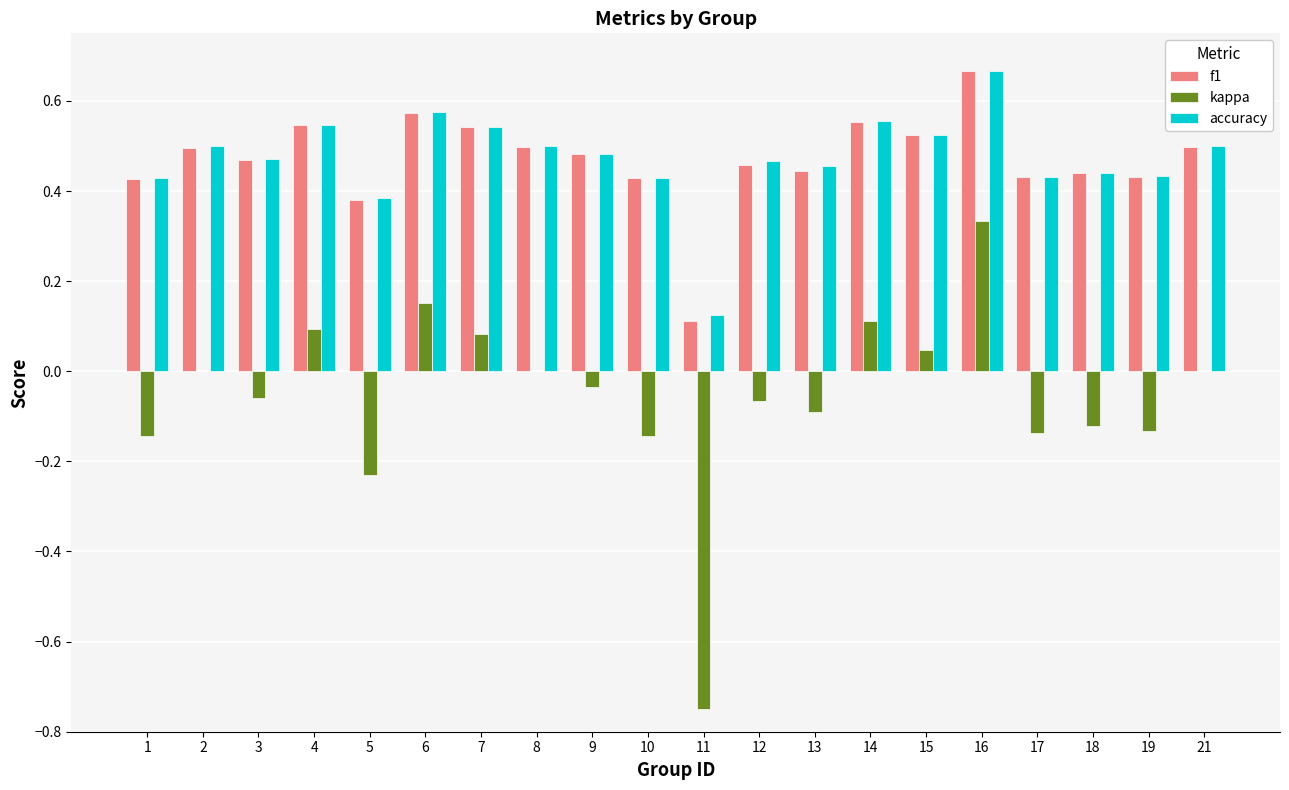

What is the sum of all kappa values?

-1.1